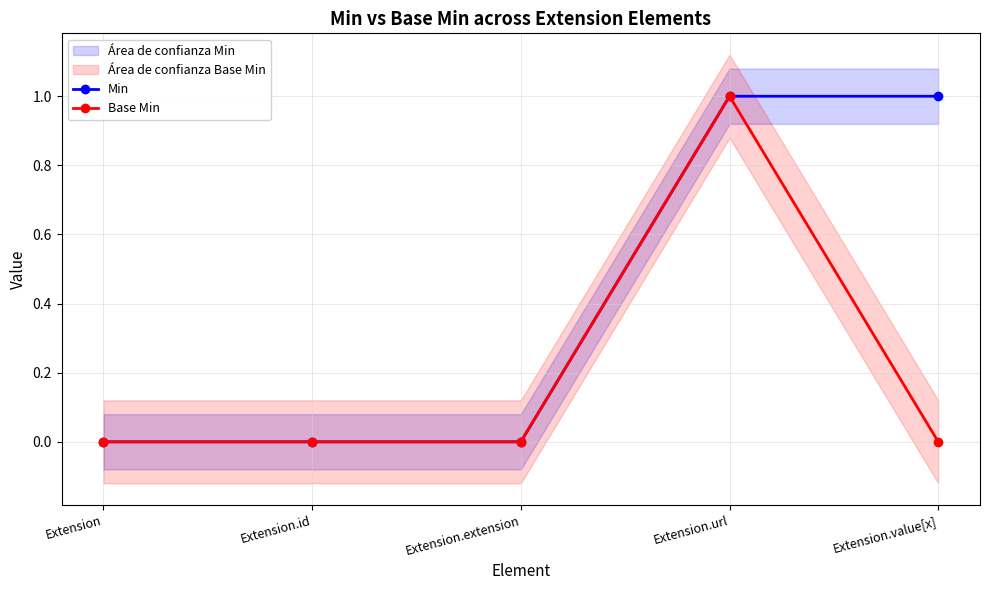

Rank the series by their maximum value, from lowest to highest.

Min, Base Min